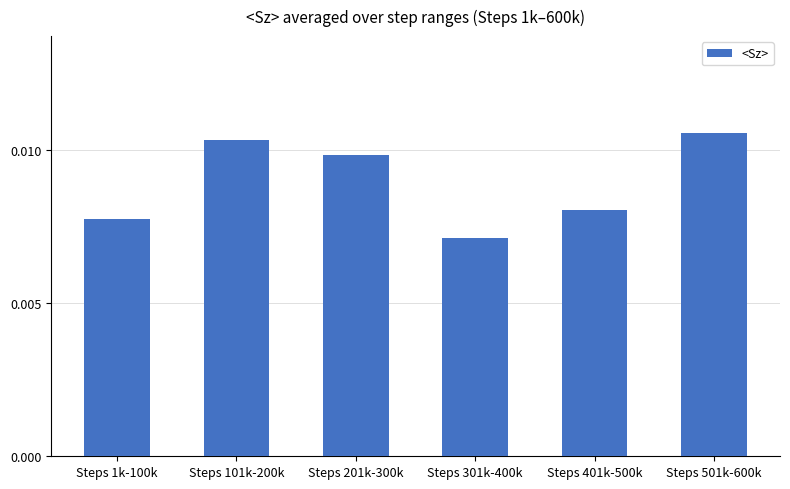

Between Steps 401k-500k and Steps 501k-600k, which is larger?

Steps 501k-600k